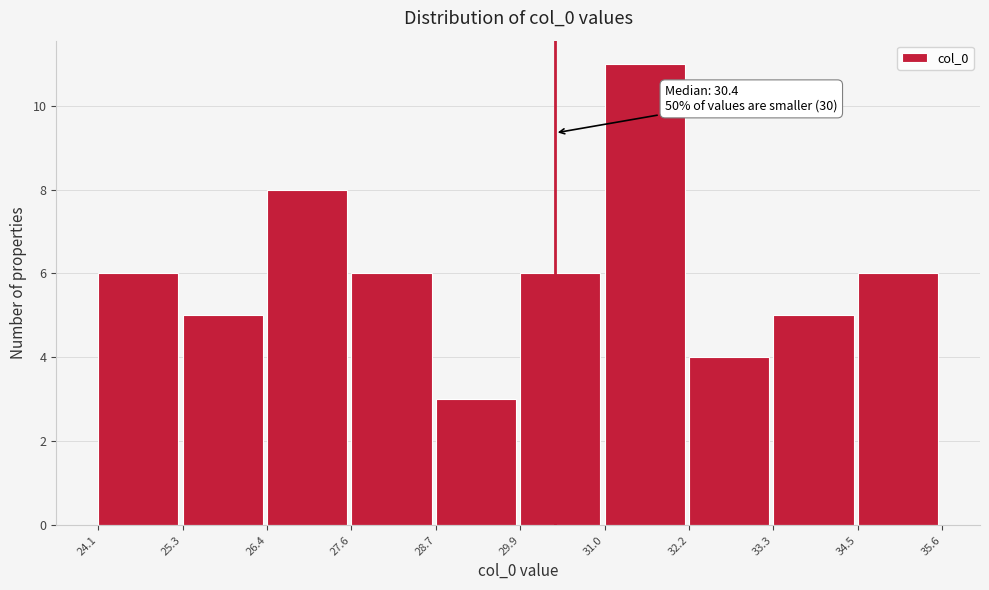

Which range on the x-axis has the tallest bar?

31.0 to 32.2